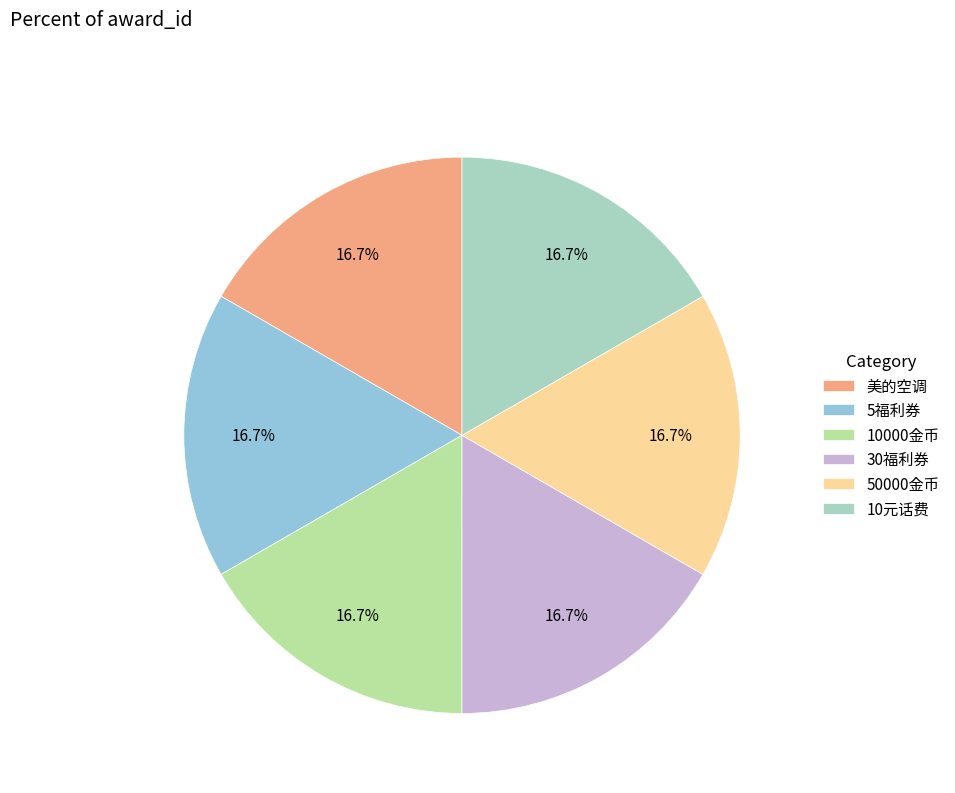

How many segments does this pie chart have?

6